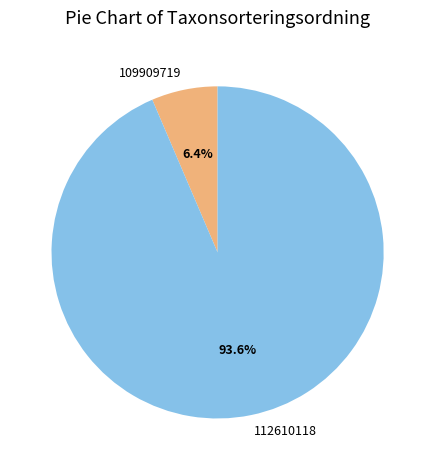

How many segments does this pie chart have?

2